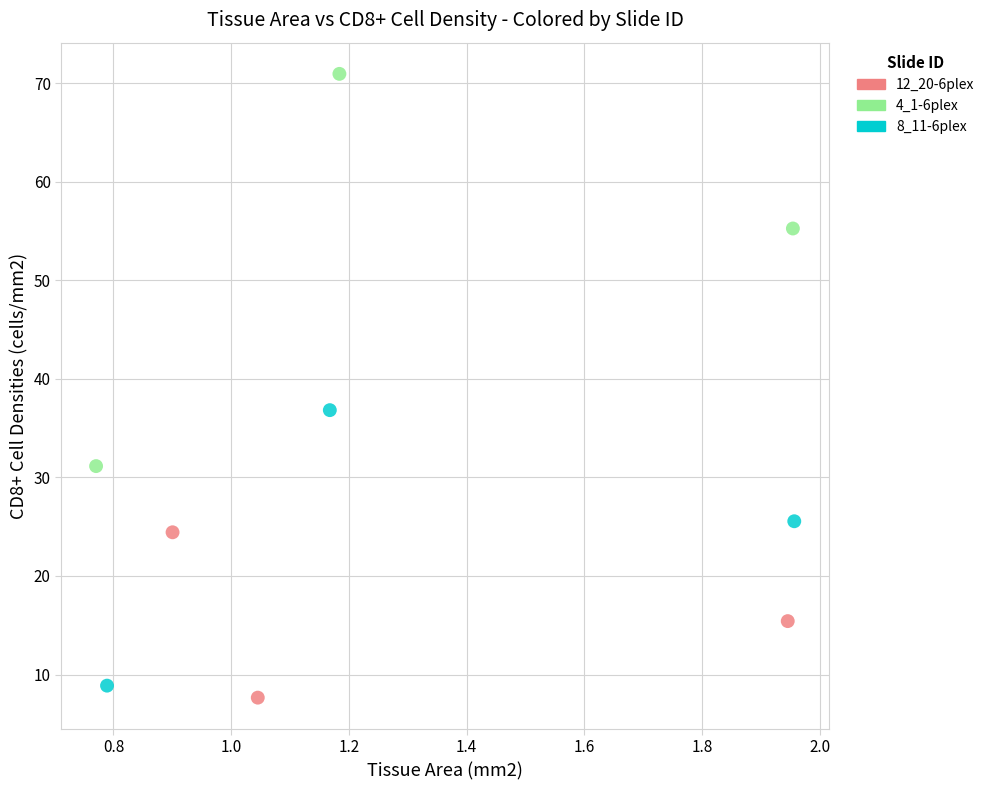

Which series reaches the maximum Y coordinate?

4_1-6plex